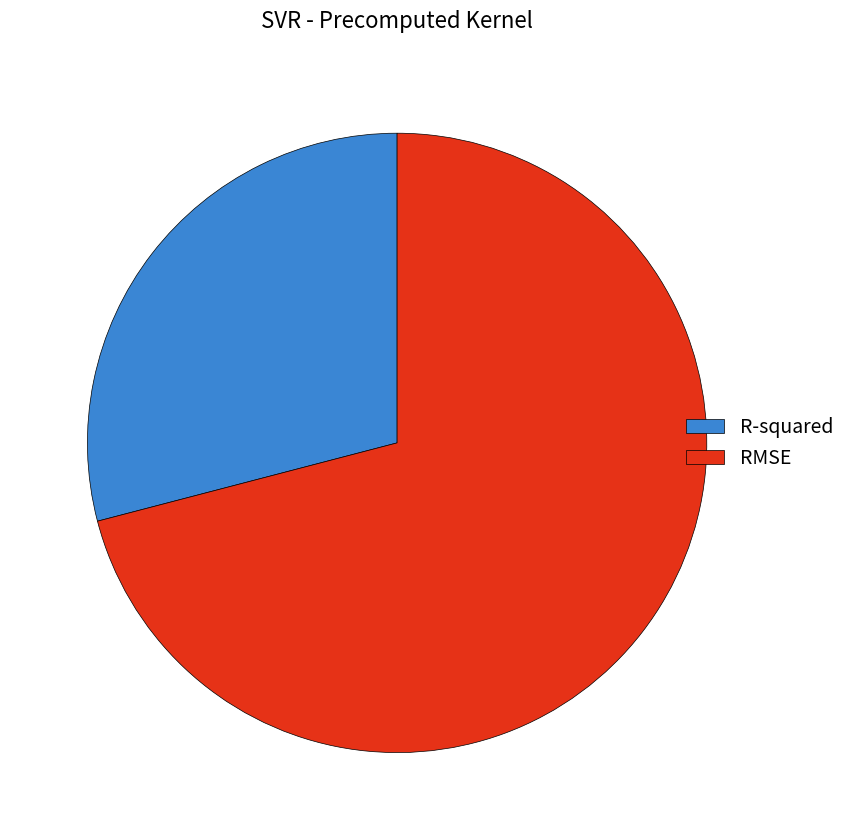

The R-squared slice represents 19% of the pie. True or false?

False